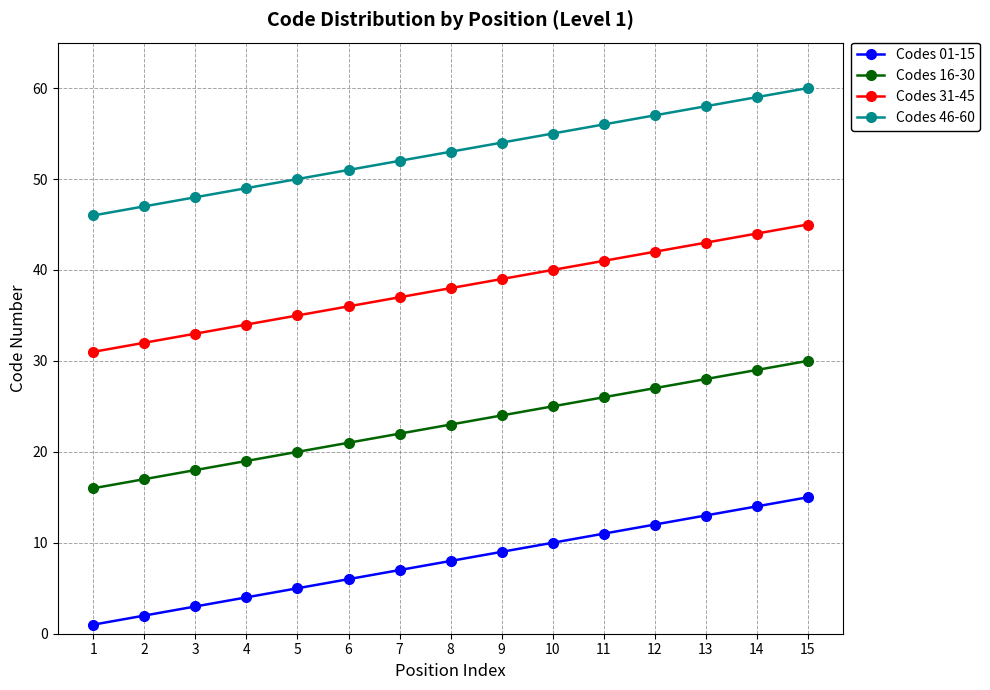

Which series has the largest total across all categories?

Codes 46-60